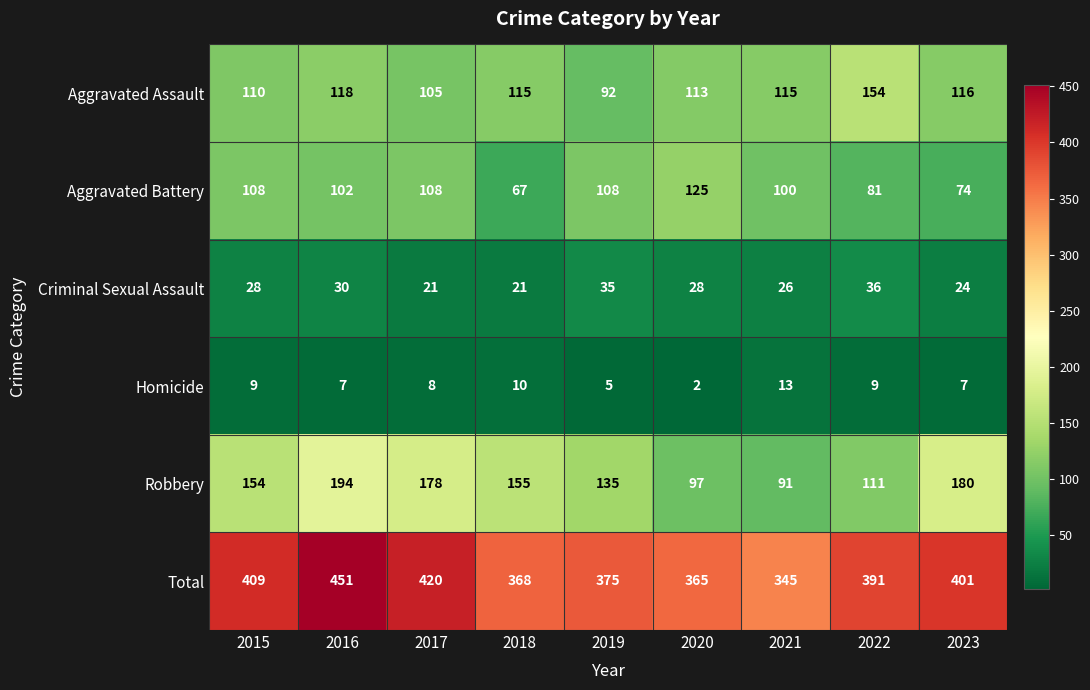

What is the difference between the second highest and second lowest values in the Criminal Sexual Assault series?

14